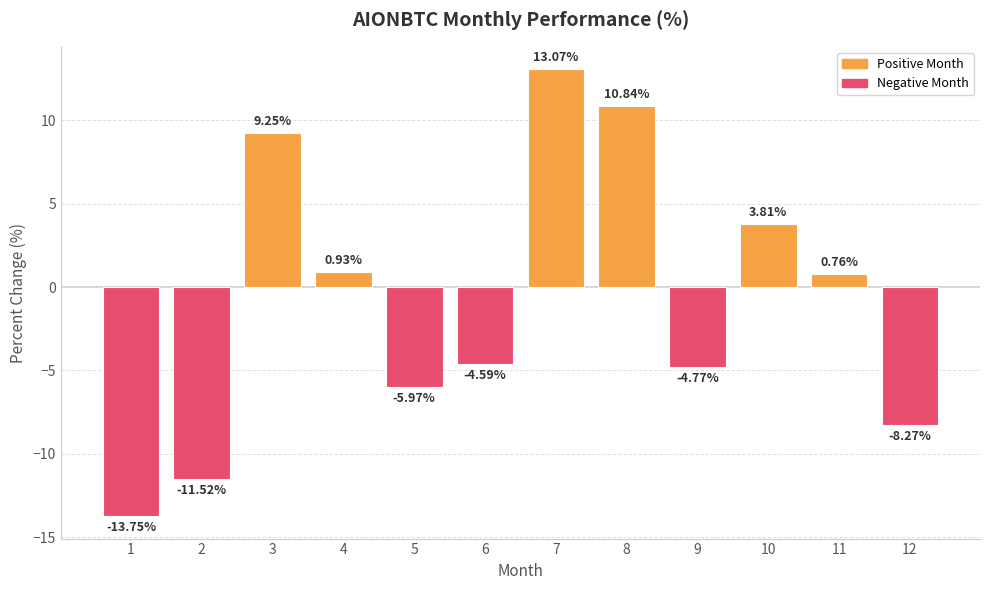

How many bars are there in total?

12